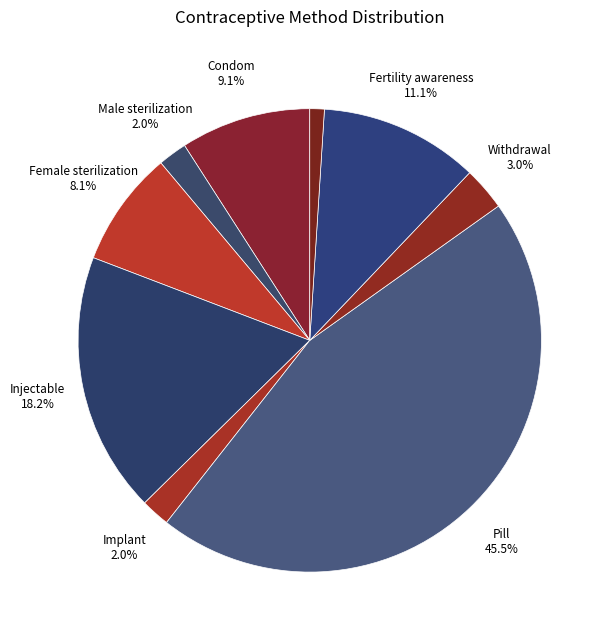

Rank the categories by value from lowest to highest.

IUD, Male sterilization, Implant, Withdrawal, Female sterilization, Condom, Fertility awareness, Injectable, Pill